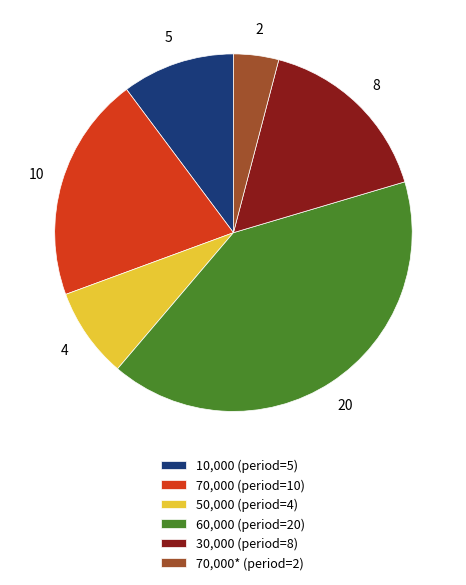

Between 70,000* (period=2) and 60,000 (period=20), which is larger?

60,000 (period=20)